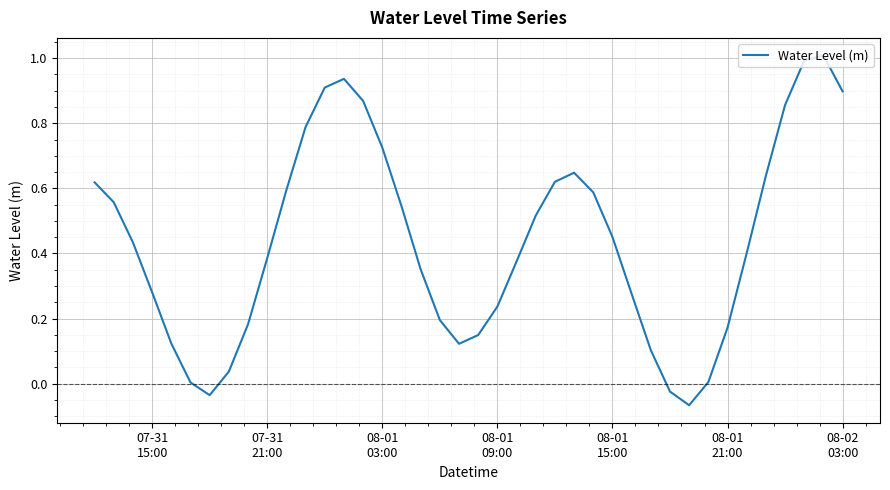

What is the greatest value displayed?

1.0